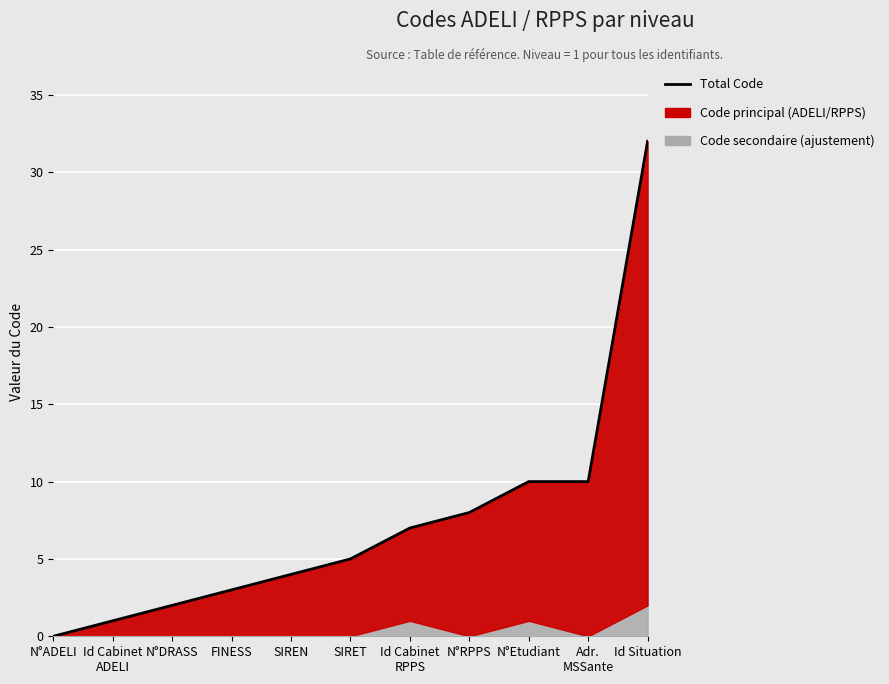

What is the value of the 11th point from the left?

32